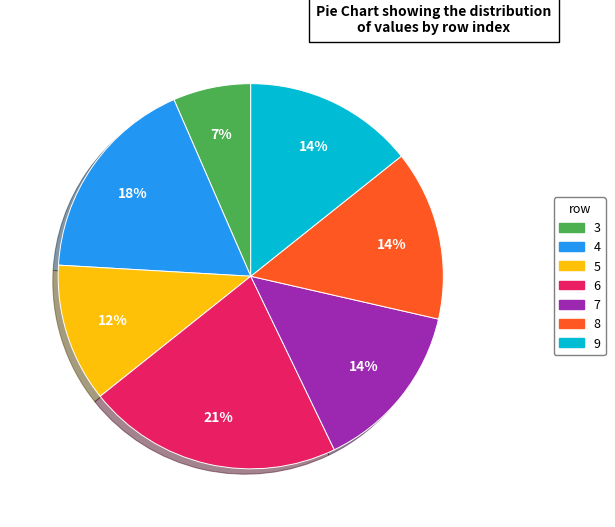

Is there any slice that represents more than half of the pie?

No